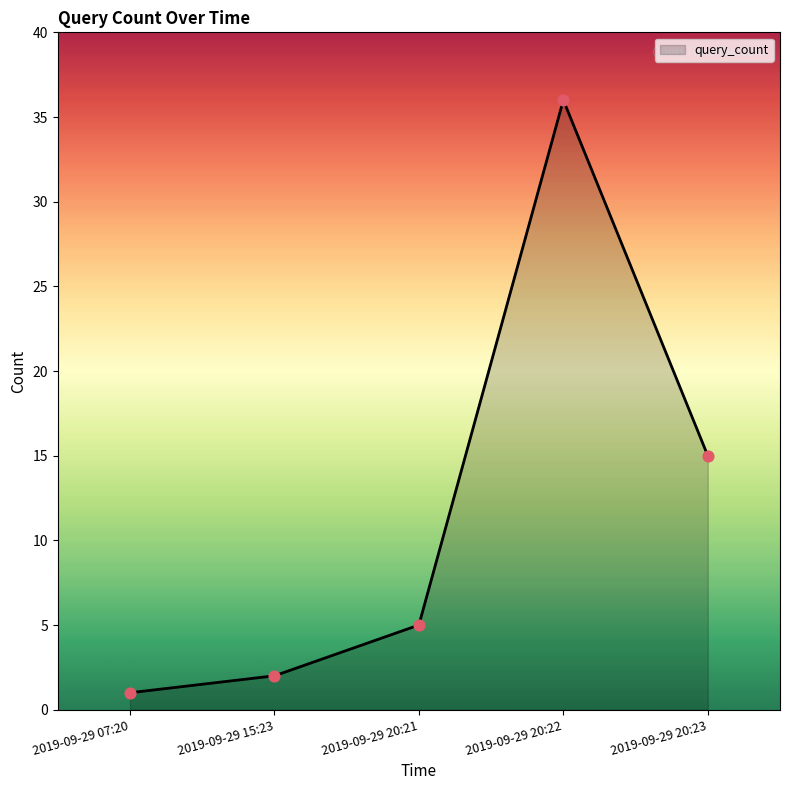

Between 2019-09-29 15:23 and 2019-09-29 20:22, which is larger?

2019-09-29 20:22